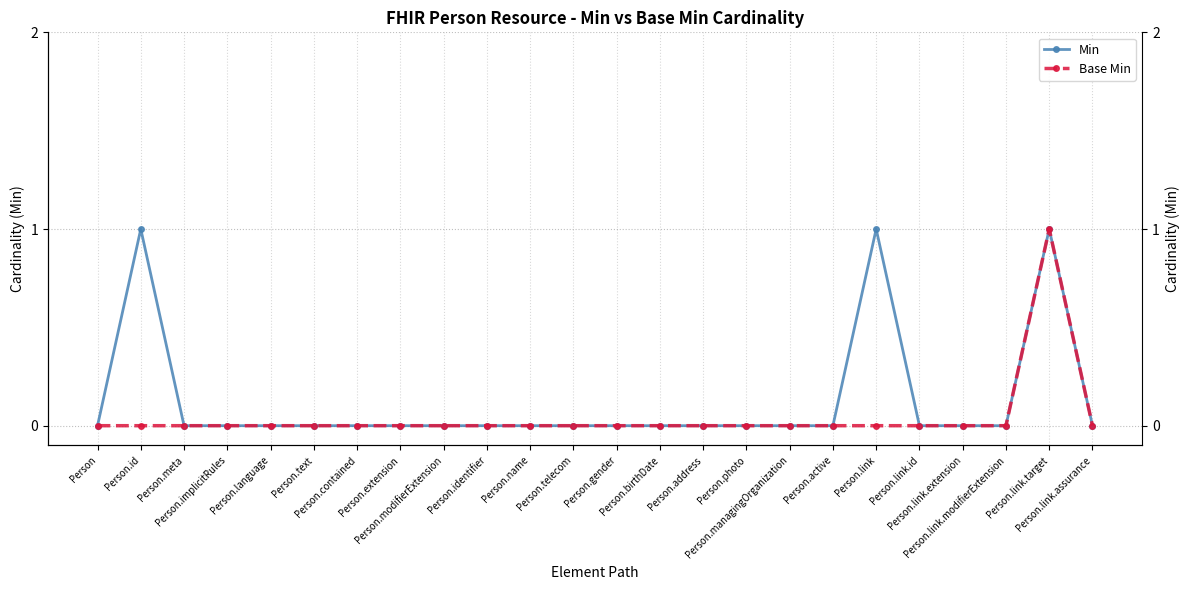

Reading left to right, what are all the values shown in this chart?

Min: Person=0	Person.id=1	Person.meta=0	Person.implicitRules=0	Person.language=0	Person.text=0	Person.contained=0	Person.extension=0	Person.modifierExtension=0	Person.identifier=0	Person.name=0	Person.telecom=0	Person.gender=0	Person.birthDate=0	Person.address=0	Person.photo=0	Person.managingOrganization=0	Person.active=0	Person.link=1	Person.link.id=0	Person.link.extension=0	Person.link.modifierExtension=0	Person.link.target=1	Person.link.assurance=0
Base Min: Person=0	Person.id=0	Person.meta=0	Person.implicitRules=0	Person.language=0	Person.text=0	Person.contained=0	Person.extension=0	Person.modifierExtension=0	Person.identifier=0	Person.name=0	Person.telecom=0	Person.gender=0	Person.birthDate=0	Person.address=0	Person.photo=0	Person.managingOrganization=0	Person.active=0	Person.link=0	Person.link.id=0	Person.link.extension=0	Person.link.modifierExtension=0	Person.link.target=1	Person.link.assurance=0